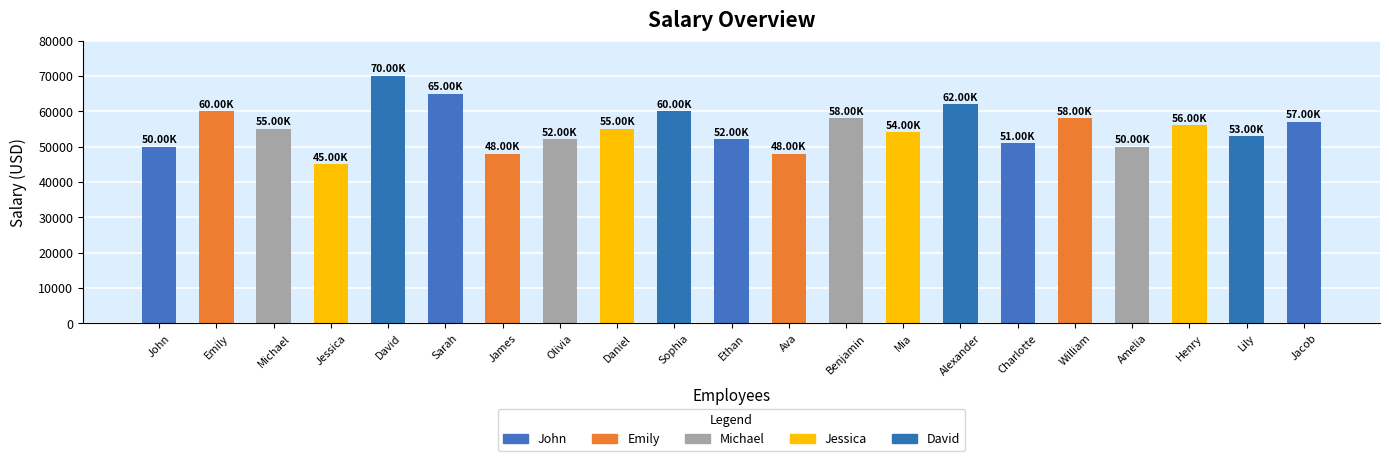

Which label corresponds to the smallest value in the chart?

Jessica